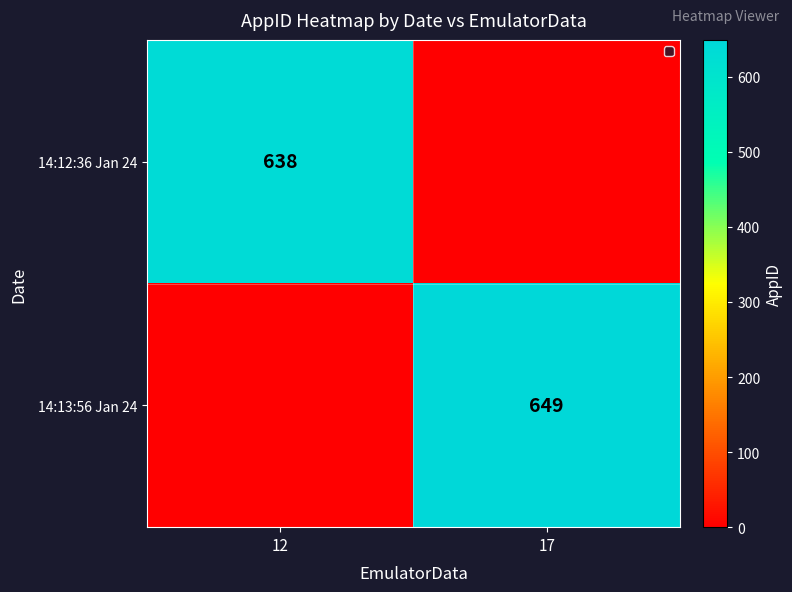

The value of 14:12:36 Jan 24 at 12 is 160. True or false?

False